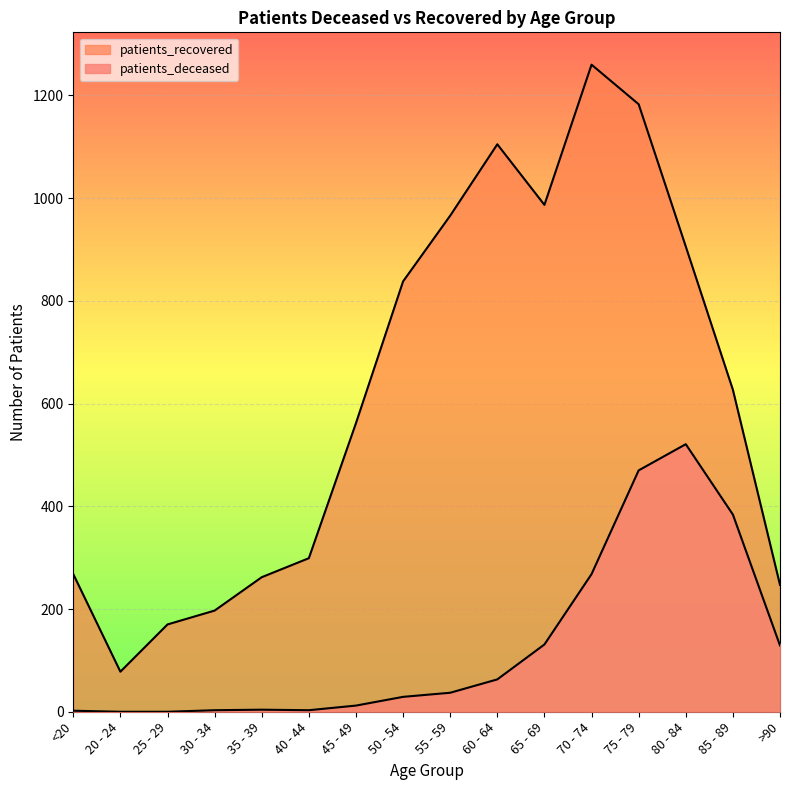

What is the approximate value of patients_deceased at >90, to the nearest 100?

100